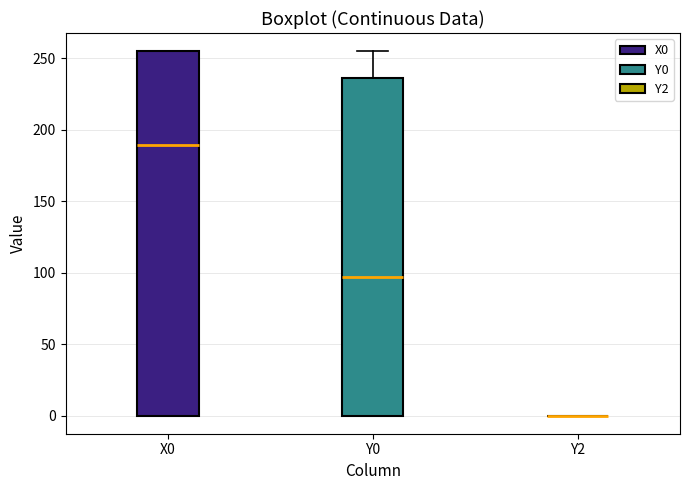

Reading left to right, transcribe this box plot: for each box, give where its median line is, the range the box spans, and where its two whiskers end, as read against the y-axis. The values are not printed on the chart, so give them approximately, as read against the axis.

X0: median 190, box 0 to 255, whiskers 0 to 255
Y0: median 95, box 0 to 235, whiskers 0 to 255
Y2: box collapsed to a line at 0, whiskers 0 to 0